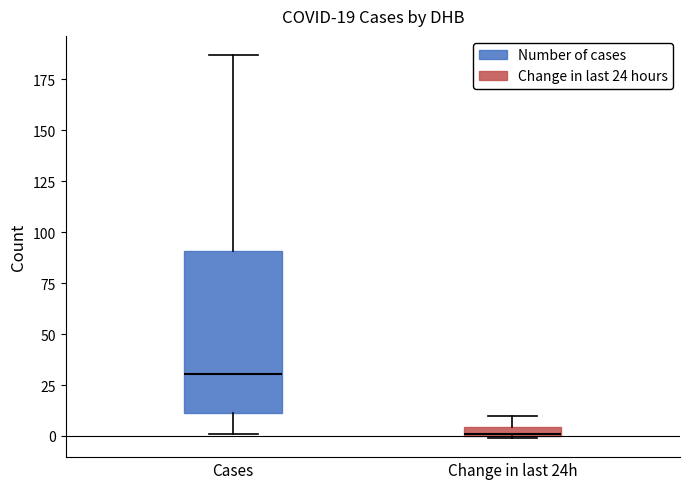

Which box is the tallest, from its lower edge to its upper edge?

Cases